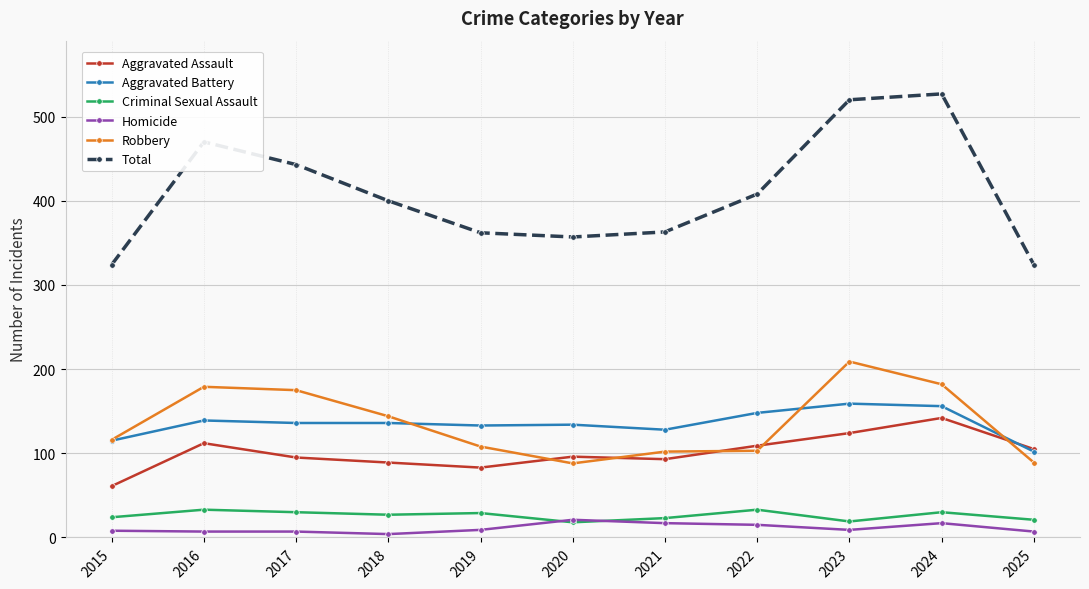

Which series has the largest total across all categories?

Total